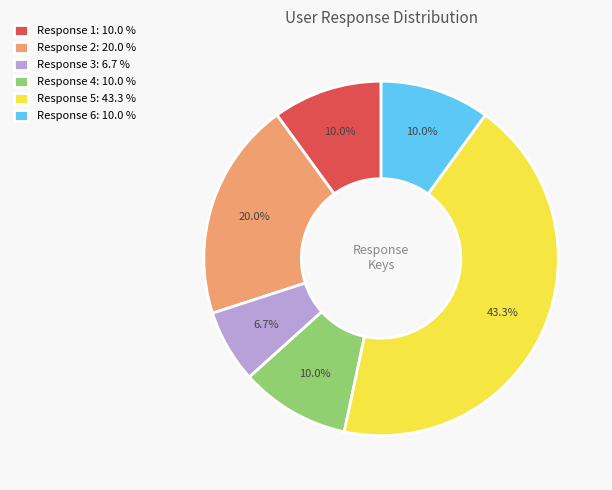

Count the number of slices in the pie.

6